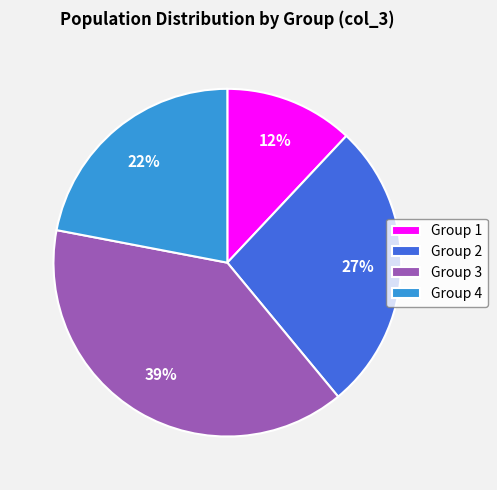

The Group 3 slice represents 45% of the pie. True or false?

False